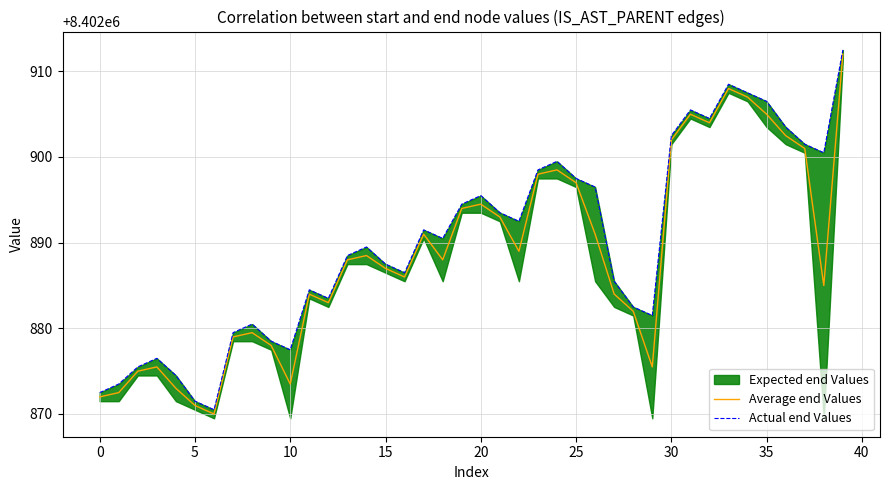

True or false: Actual end Values and Average end Values cross at least once.

False